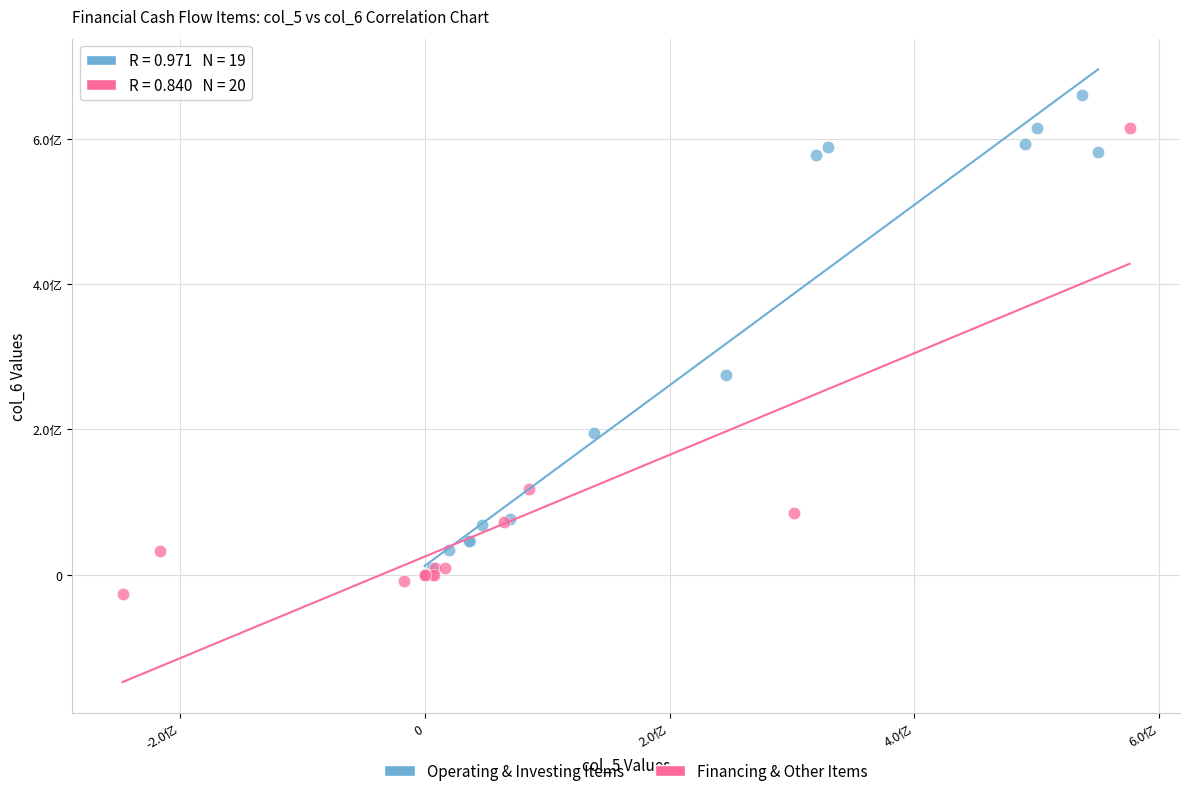

What are all the series names shown in the legend?

Operating & Investing Items, Financing & Other Items